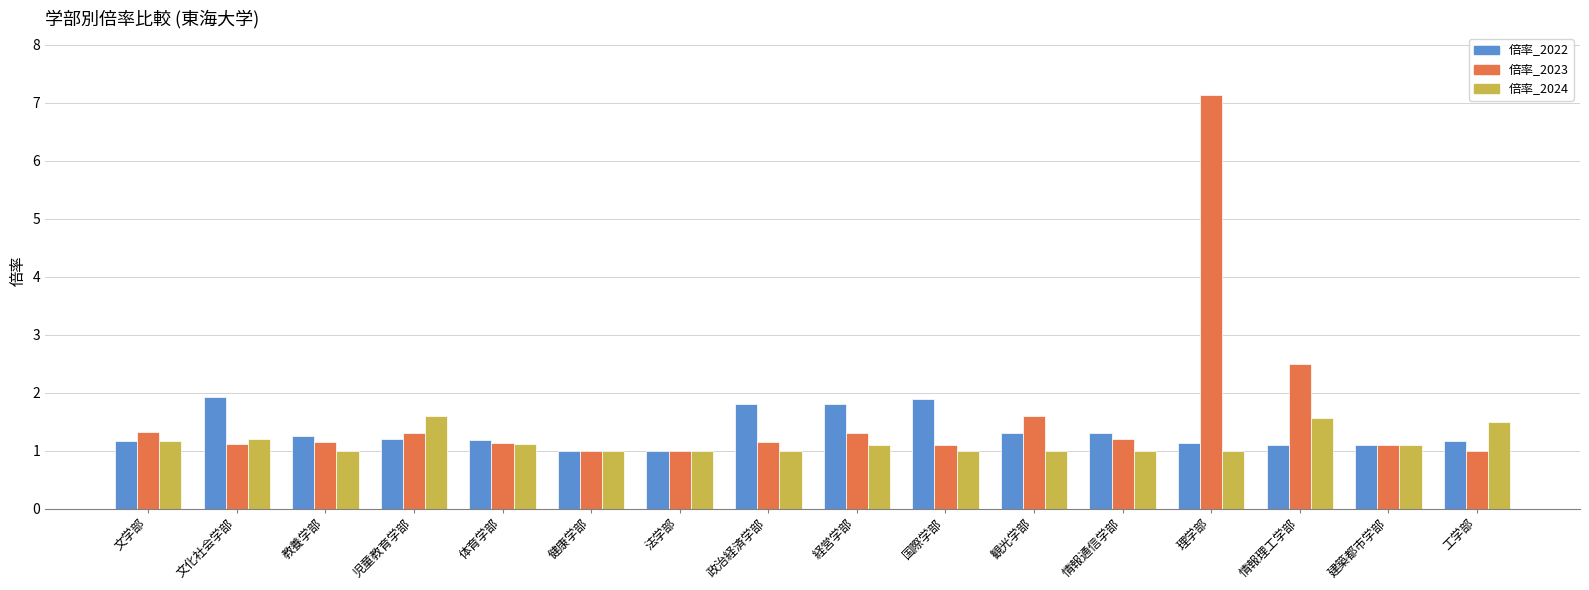

Does the chart contain any negative values?

No